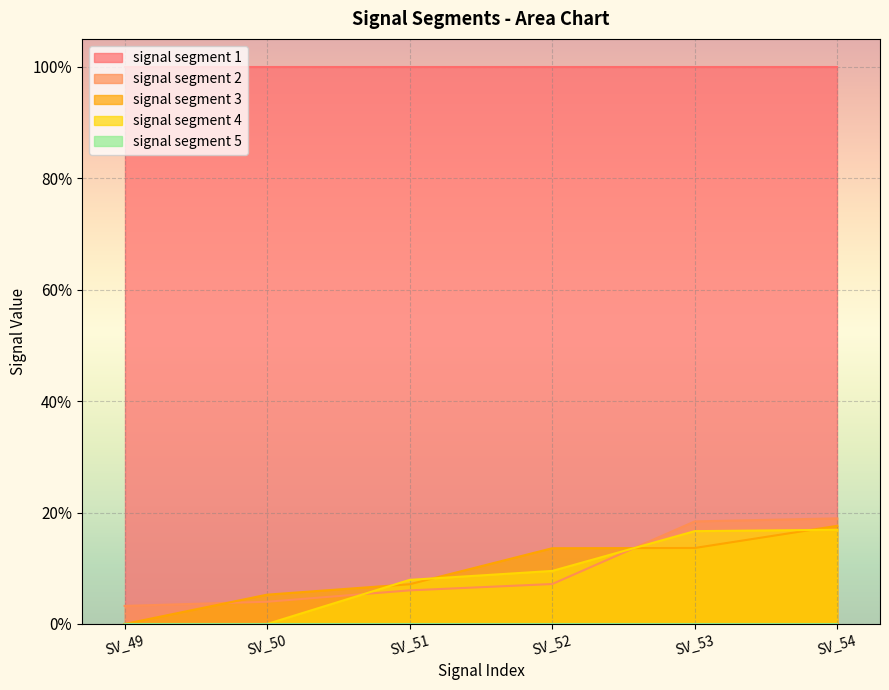

The signal segment 3 series shows 0.0 at SV_49. True or false?

True